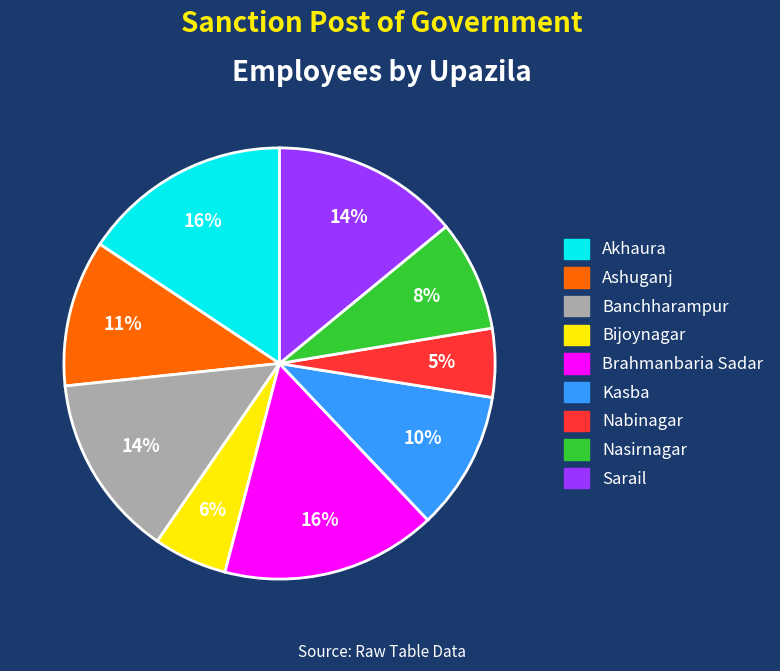

Combined, do Ashuganj and Bijoynagar account for over 50%?

No